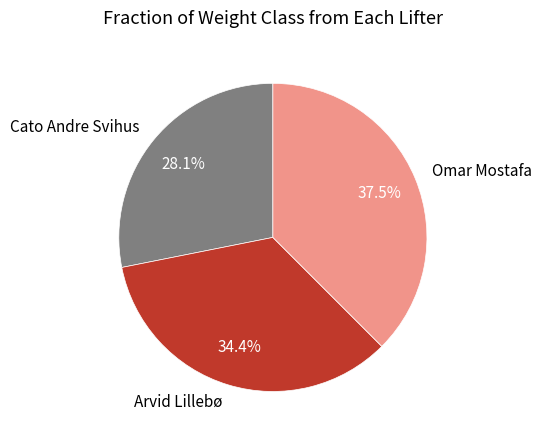

To the nearest percent, what percentage of the pie is Cato Andre Svihus?

28%